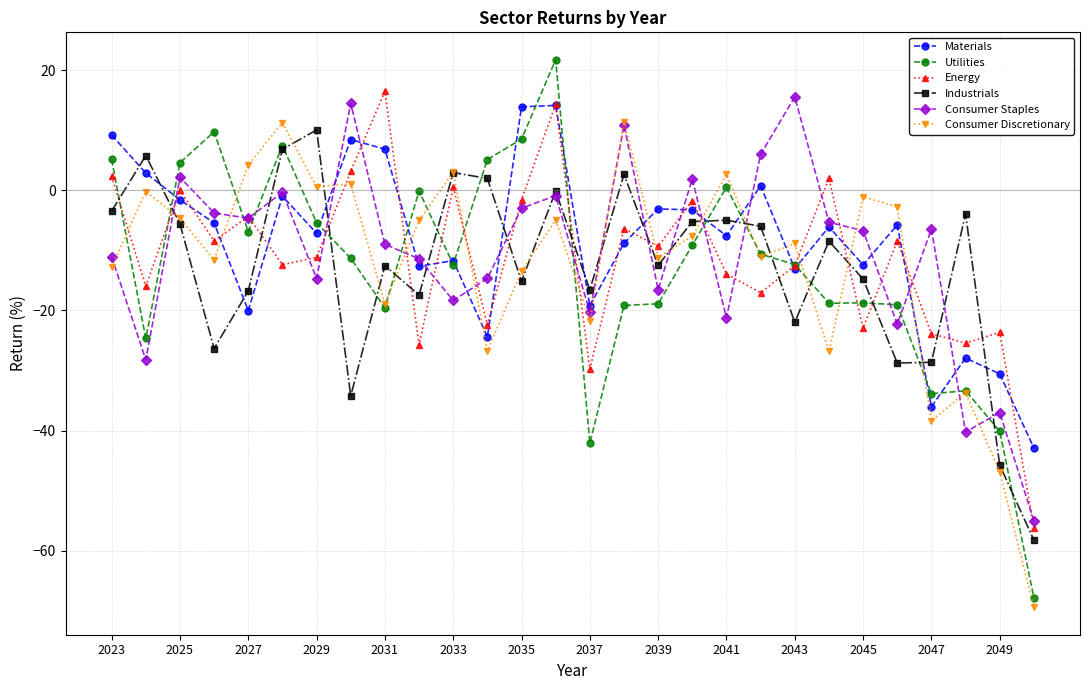

What is the maximum value for Materials?

14.1